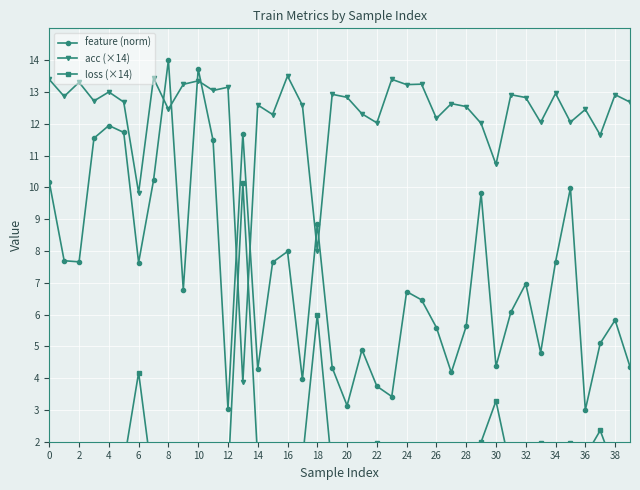

Which series ends up on top after the final intersection of acc (×14) and feature (norm)?

acc (×14)